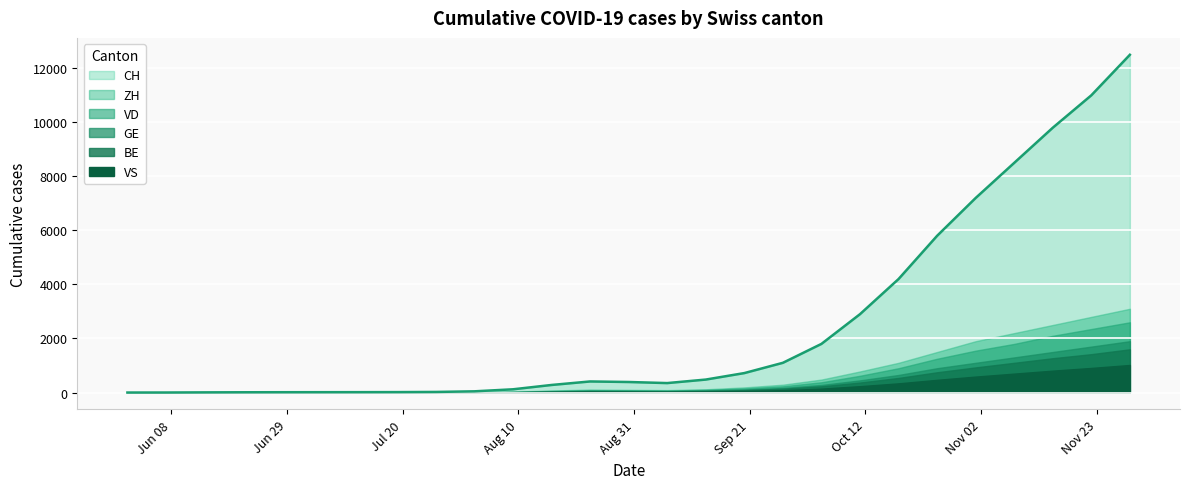

List the series in order of their peak value, highest first.

CH, ZH, VD, GE, BE, VS